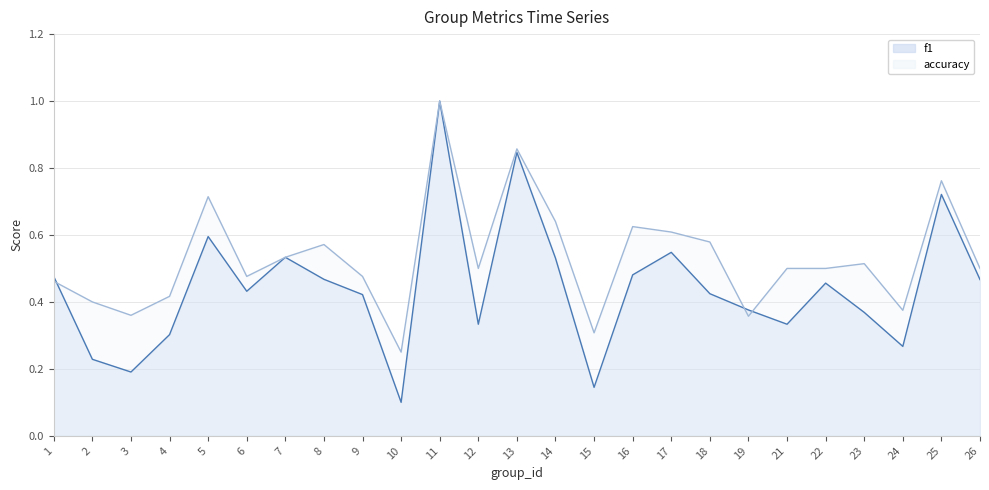

What is the value of the accuracy point at the 16th from the left?

0.6